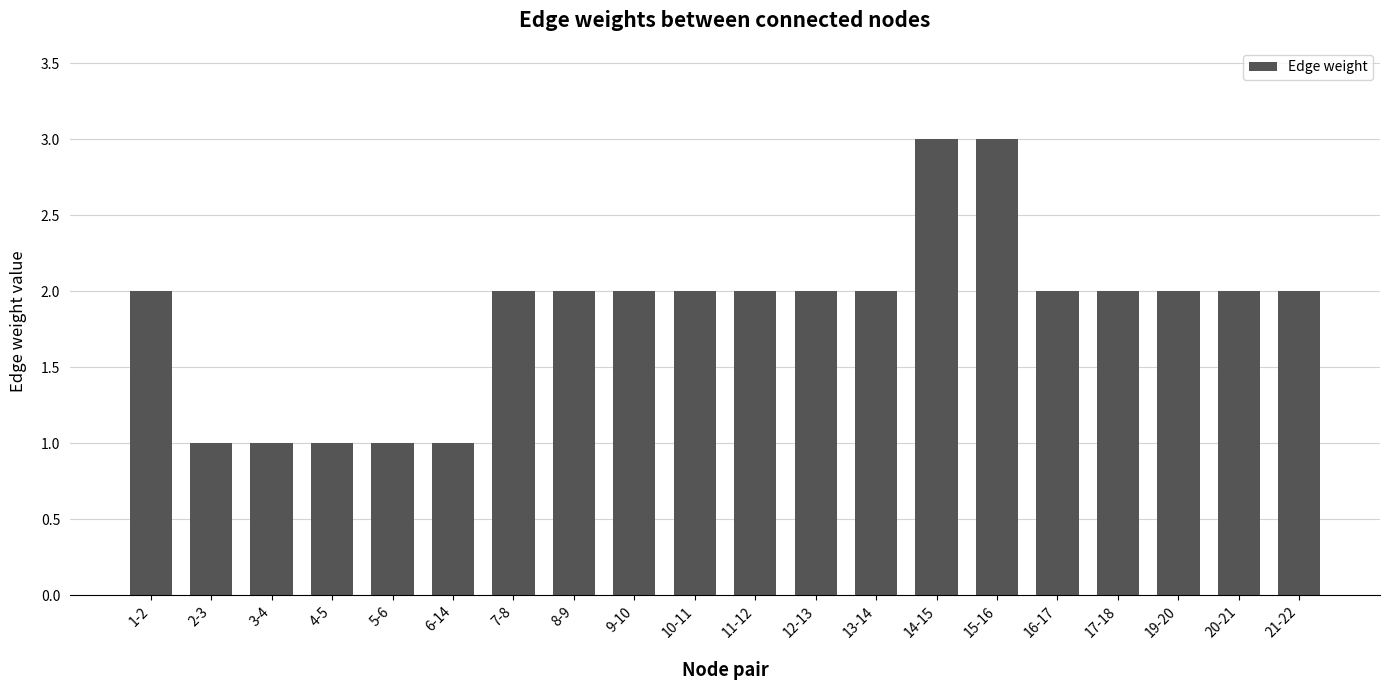

What position from the left is 15-16?

15